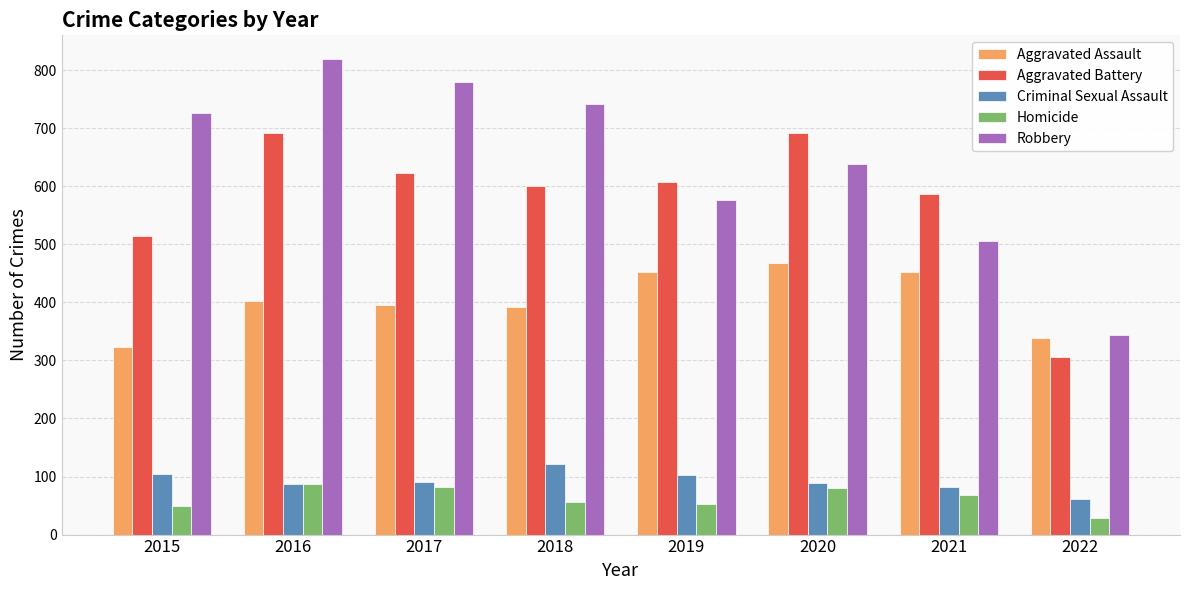

What are all the series names shown in the legend?

Aggravated Assault, Aggravated Battery, Criminal Sexual Assault, Homicide, Robbery